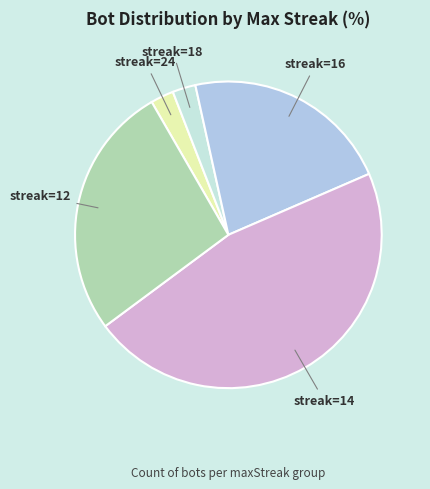

How many segments does this pie chart have?

5